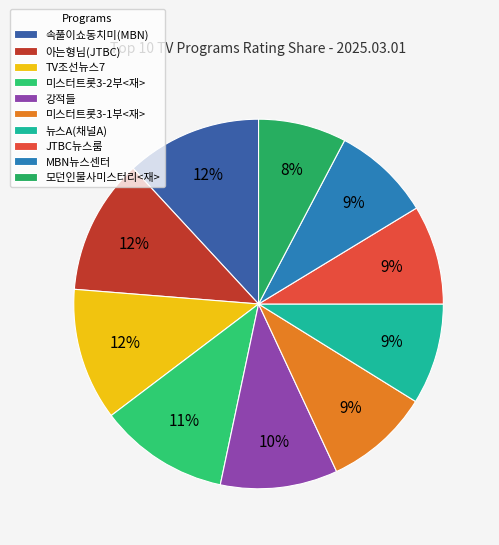

Is 미스터트롯3-2부<재> the majority of the pie?

No